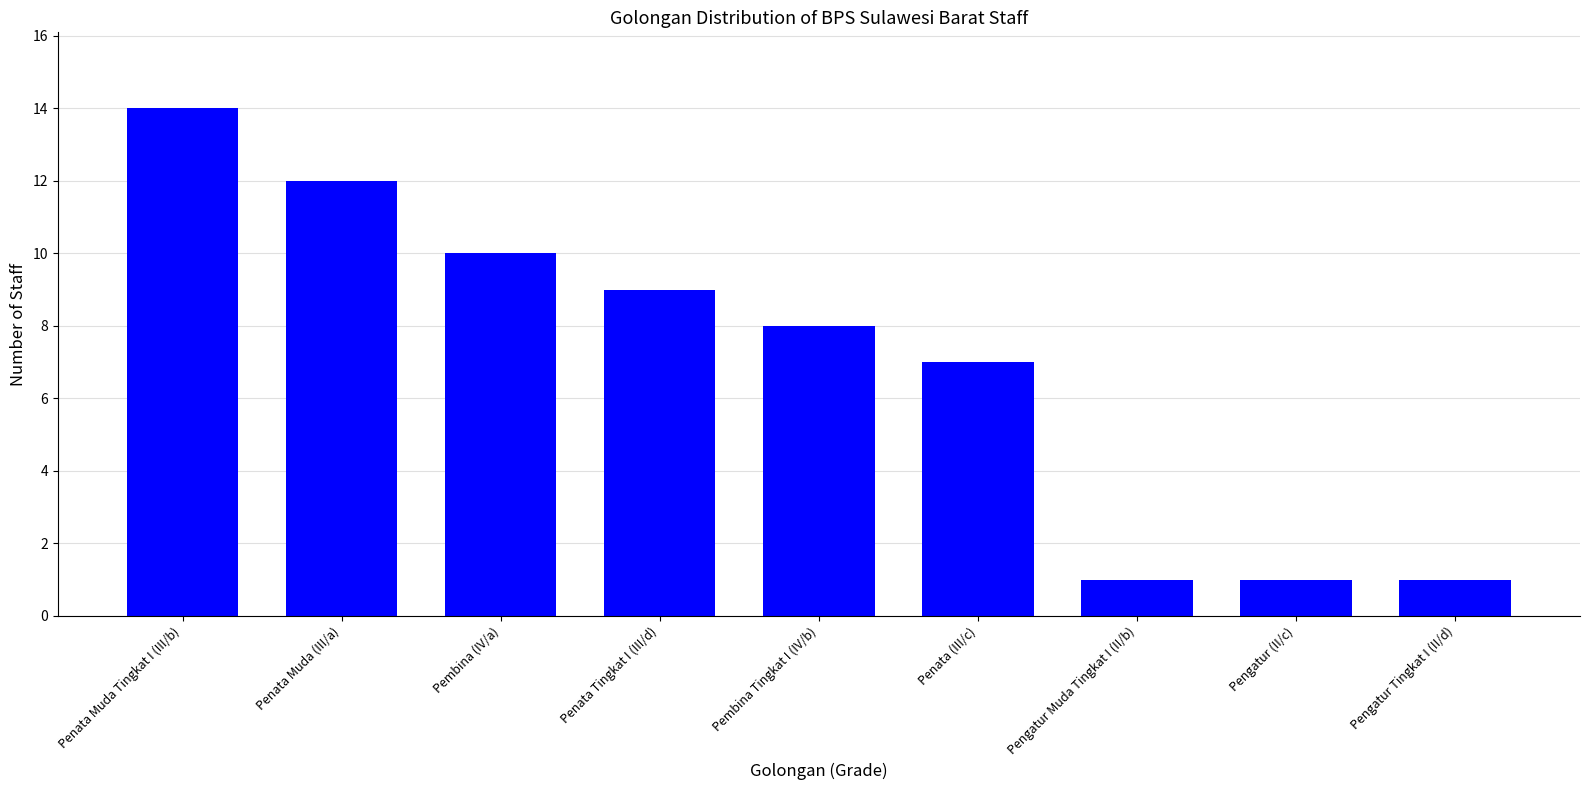

Are the bars grouped side by side (vs. stacked)?

No